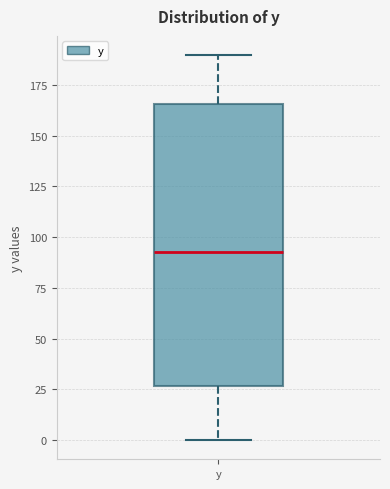

Where is the lower edge of the box for y on the y-axis? The values are not printed on the chart, so give them approximately, as read against the axis.

25